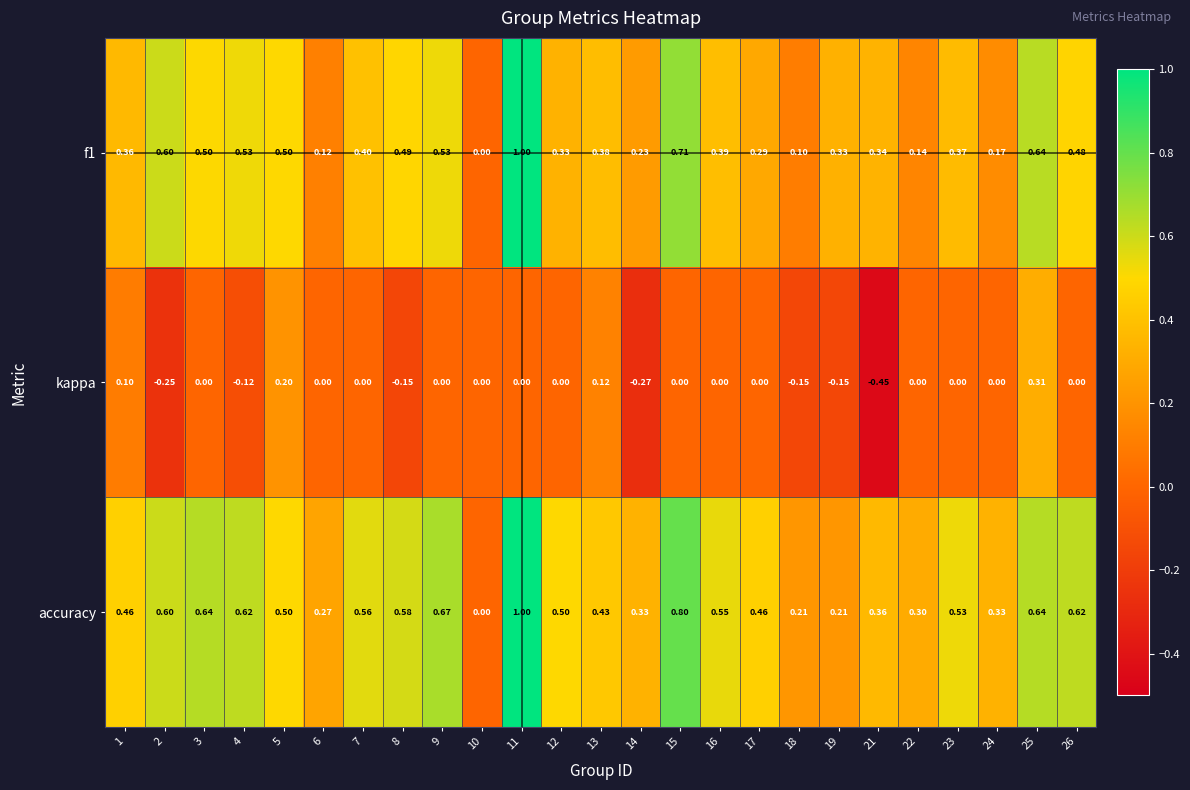

Which series changed the most between 15 and 19?

accuracy